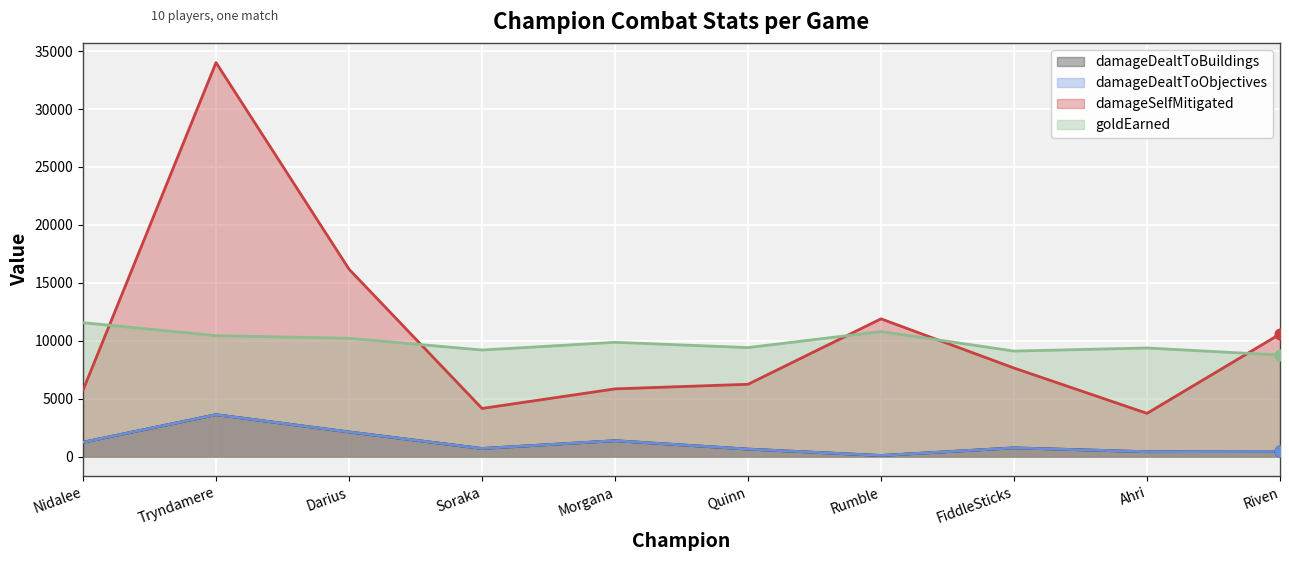

What are all the series names shown in the legend?

damageDealtToBuildings, damageDealtToObjectives, damageSelfMitigated, goldEarned